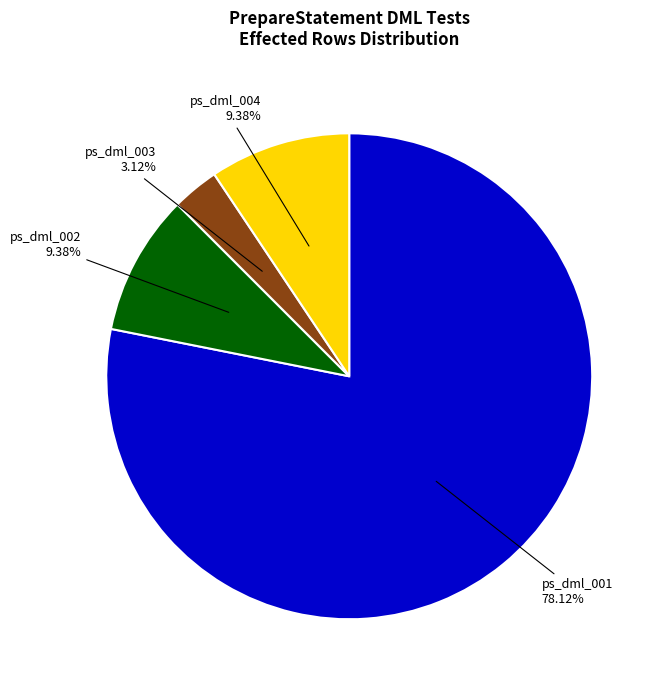

Does any single category account for the majority?

Yes